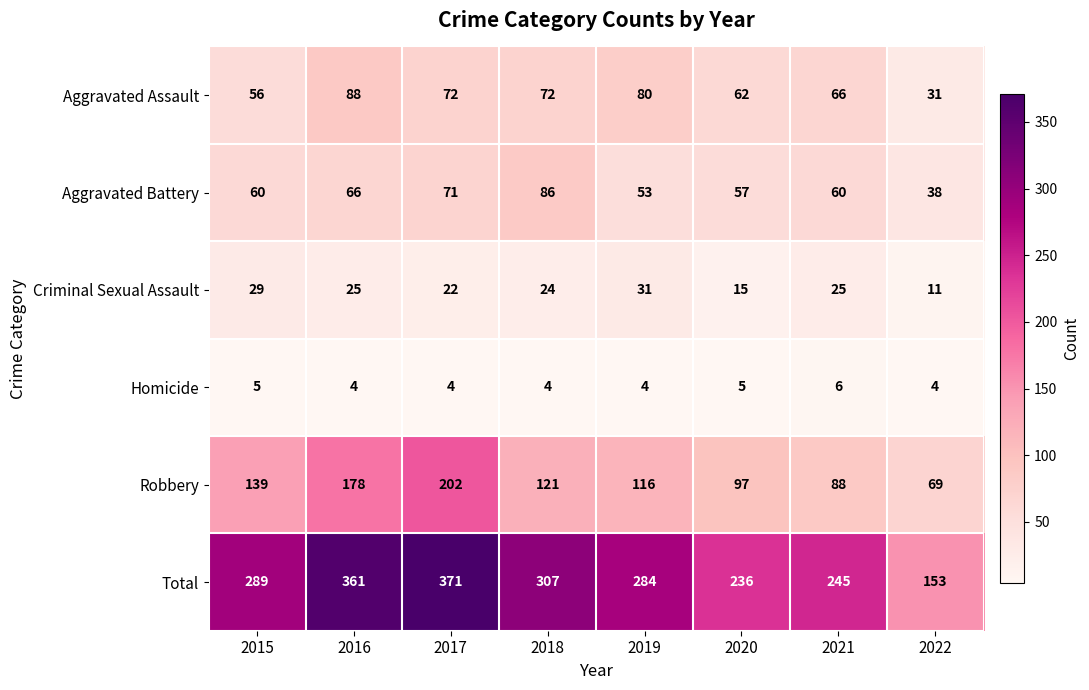

Which series changed the most between 2016 and 2021?

Total